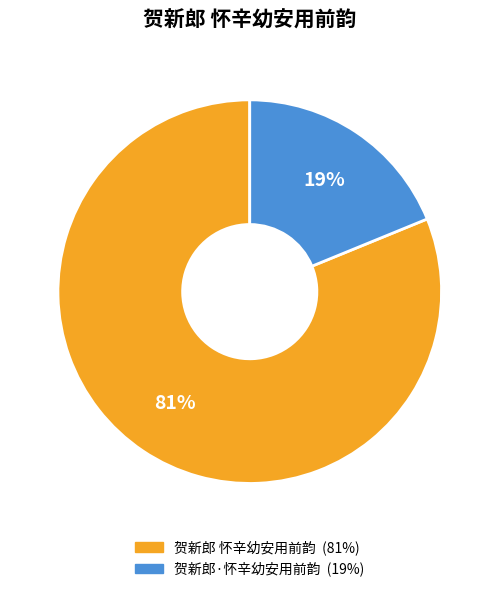

Rank the categories by value from lowest to highest.

贺新郎·怀辛幼安用前韵, 贺新郎 怀辛幼安用前韵